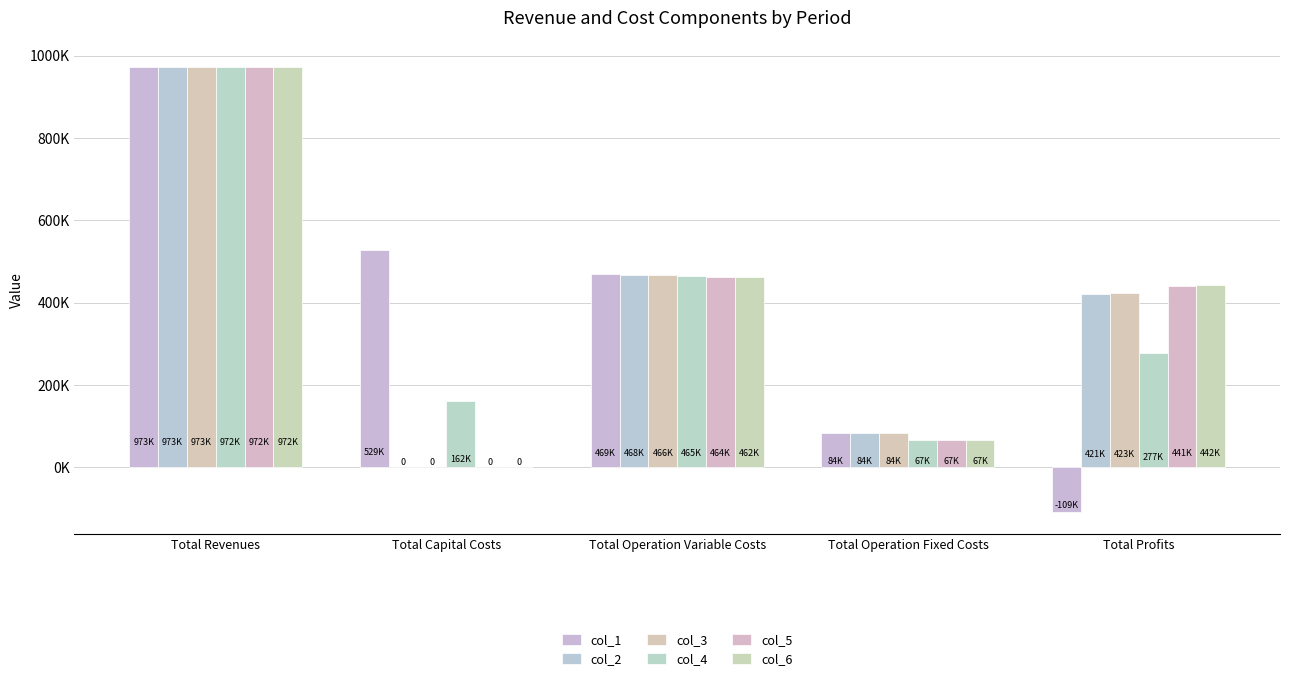

What is the total value across all series at Total Revenues?

5833070.9